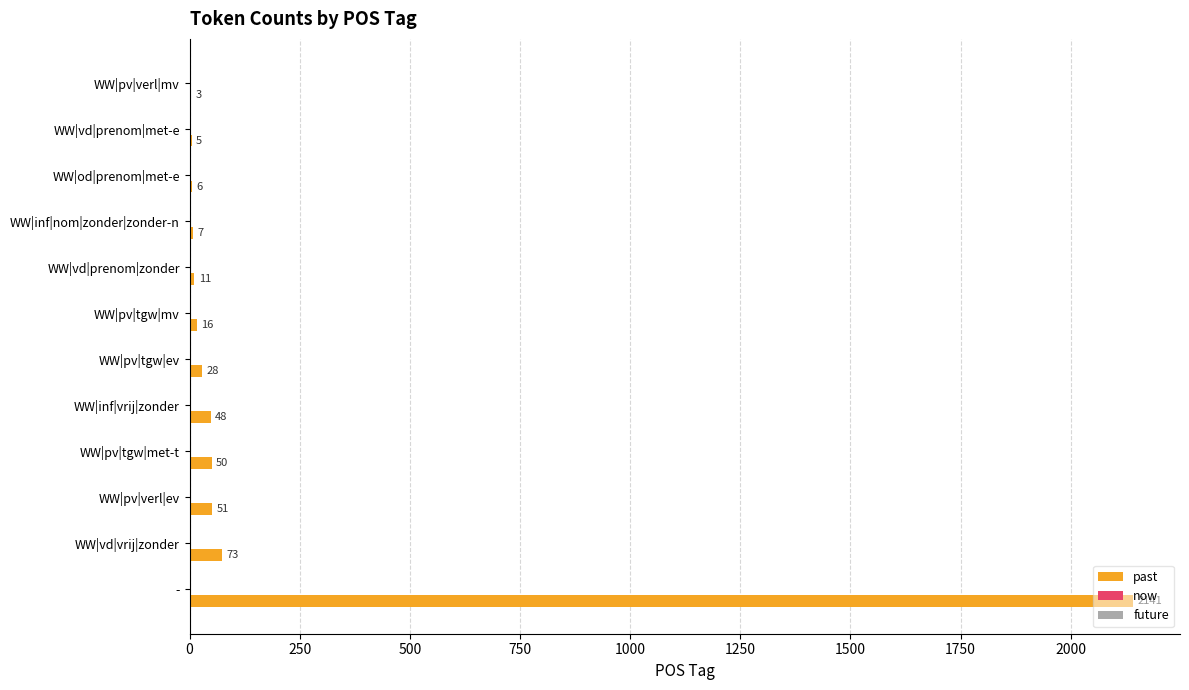

Approximately how many times larger is the value at WW|vd|prenom|zonder compared to WW|pv|verl|mv?

3.7